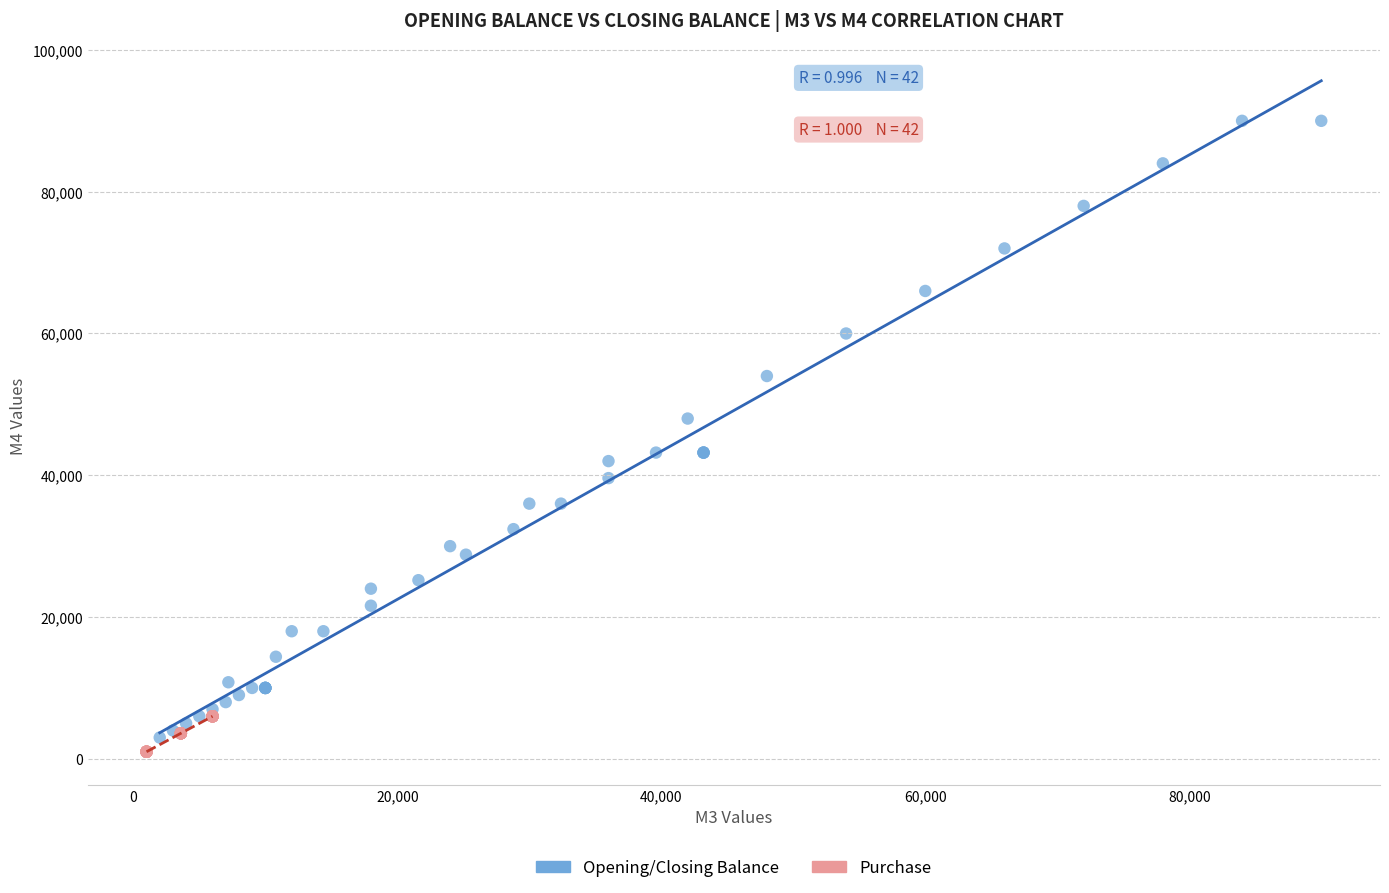

Which series has the largest Y range (max minus min)?

Opening/Closing Balance